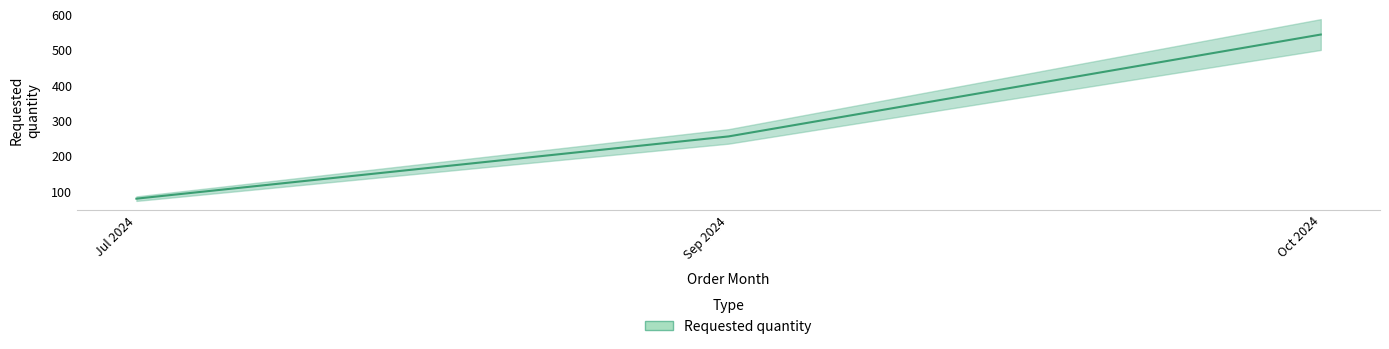

What is the minimum value shown in the chart?

80